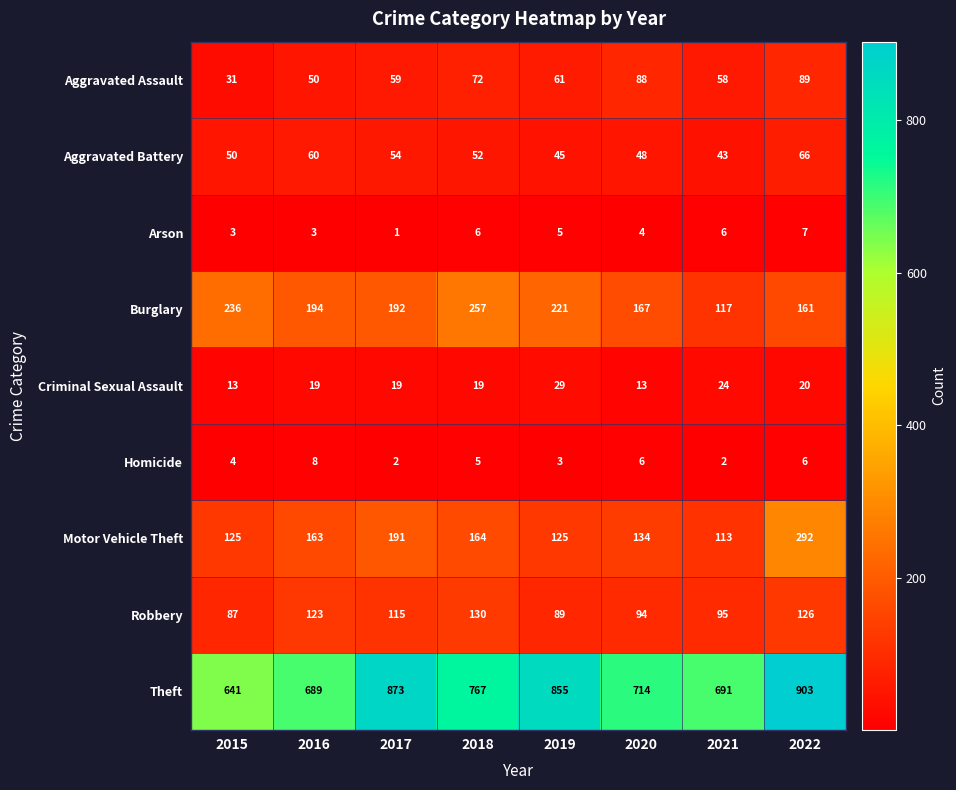

The Criminal Sexual Assault series shows 29 at 2019. True or false?

True